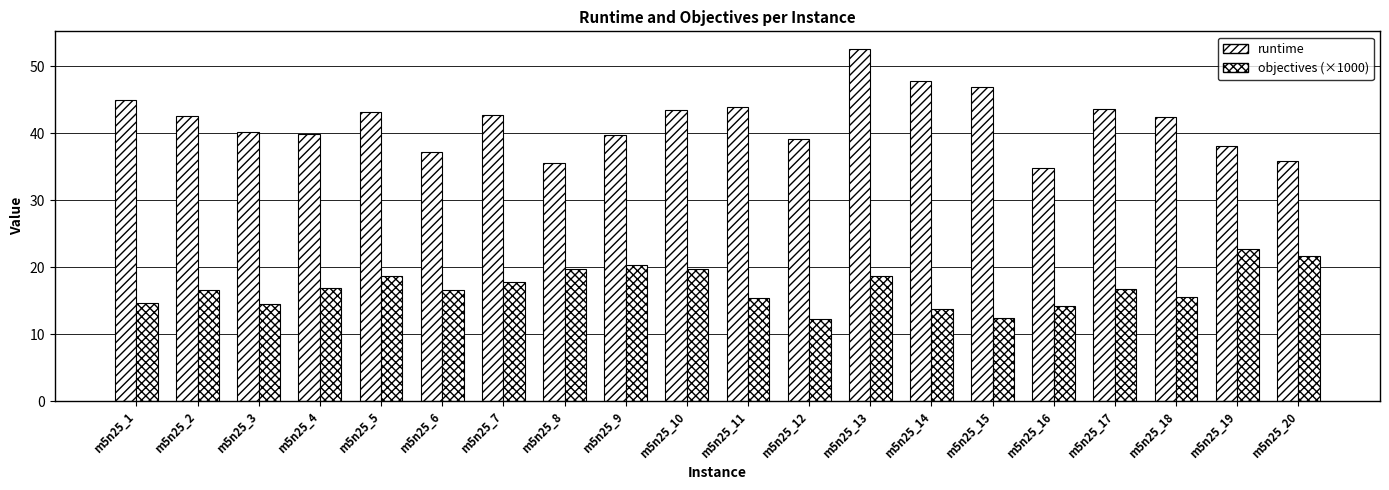

Reading right to left, transcribe all the data shown in this chart.

runtime: 35.9	38.0	42.5	43.7	34.8	46.9	47.9	52.6	39.1	44.0	43.5	39.7	35.5	42.7	37.1	43.2	39.8	40.2	42.7	45.1
objectives (×1000): 21.7	22.7	15.6	16.7	14.3	12.4	13.7	18.7	12.3	15.4	19.7	20.3	19.8	17.9	16.6	18.7	16.9	14.5	16.6	14.7